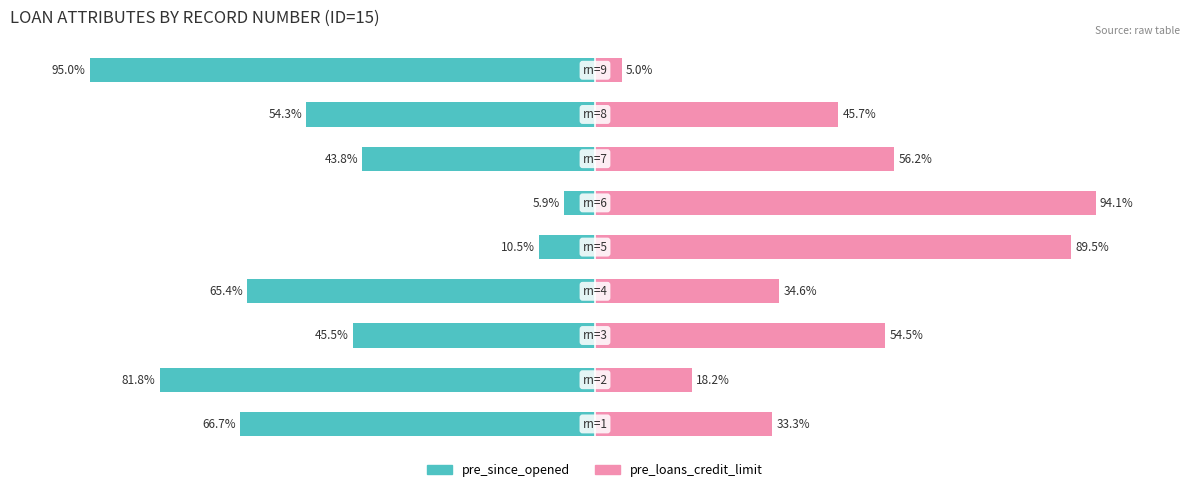

What is the value of the pre_loans_credit_limit bar at the 6th from the left?

94.1